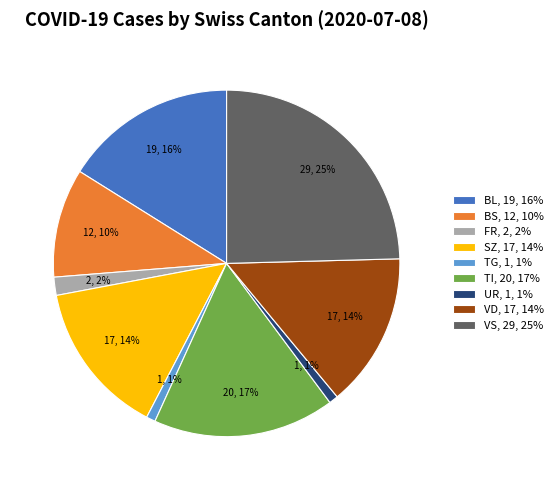

Approximately how many times larger is the value at VD, 17, 14% compared to BL, 19, 16%?

0.9